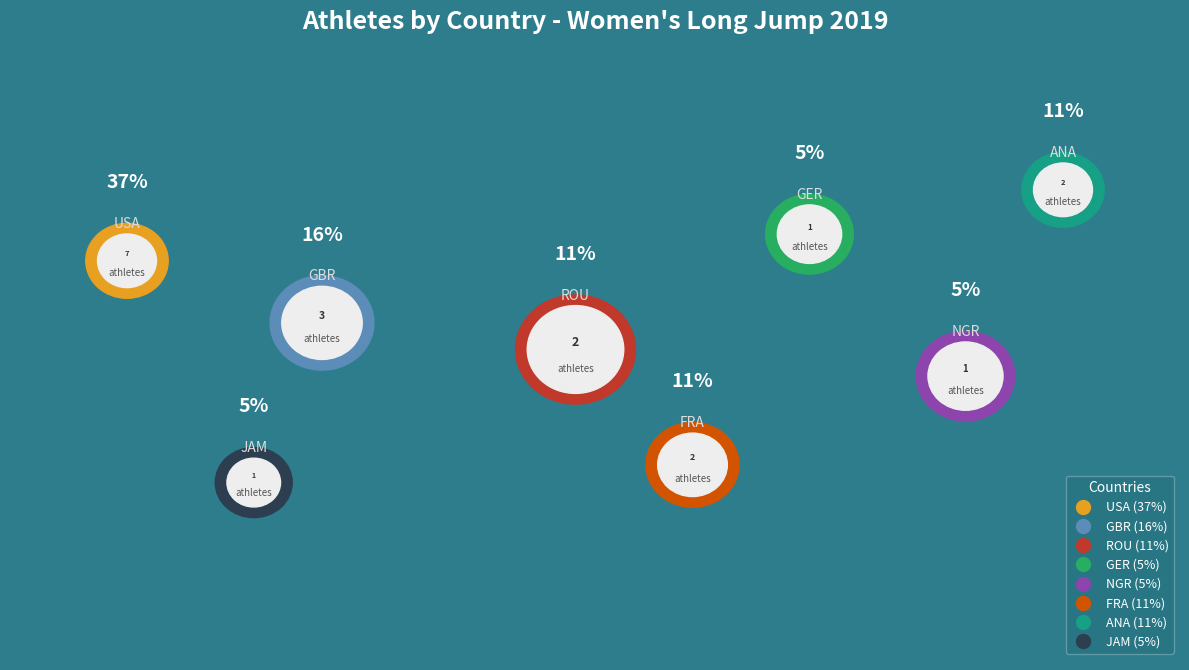

What percentage is the NGR slice, to the nearest percent?

5%